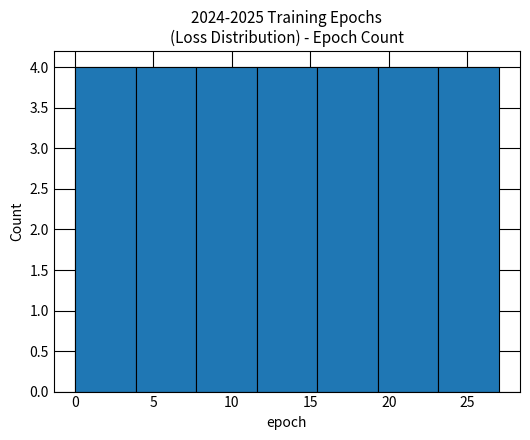

Reading left to right, transcribe this chart: for each bar, give the range it covers on the x-axis and its height. Neither the bar edges nor the heights are printed on the chart, so give them approximately, as read against the axes.

0.0 to 4.0: 4
4.0 to 7.5: 4
7.5 to 11.5: 4
11.5 to 15.5: 4
15.5 to 19.5: 4
19.5 to 23.0: 4
23.0 to 27.0: 4